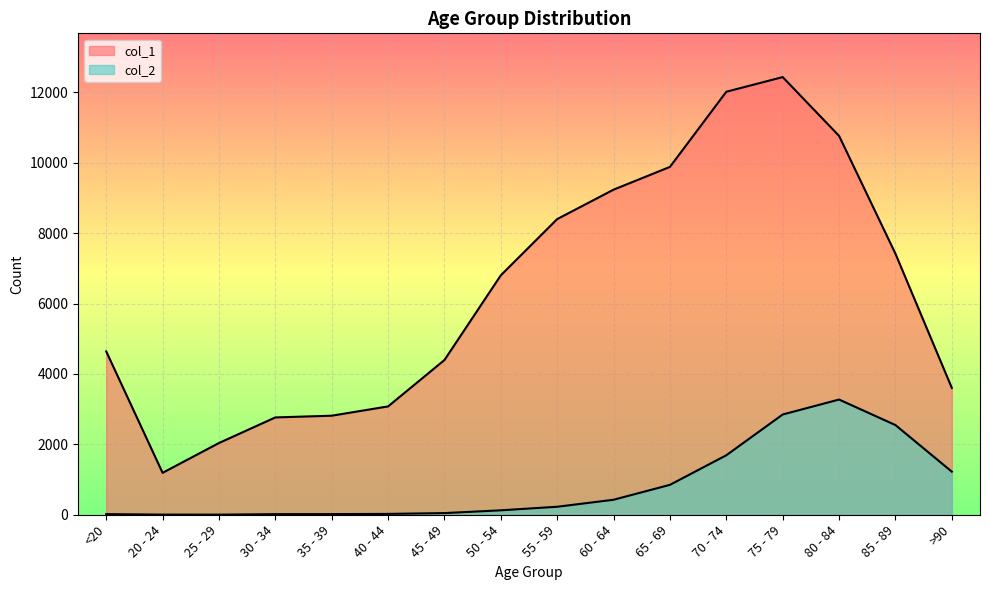

How many lines are shown in the chart?

2